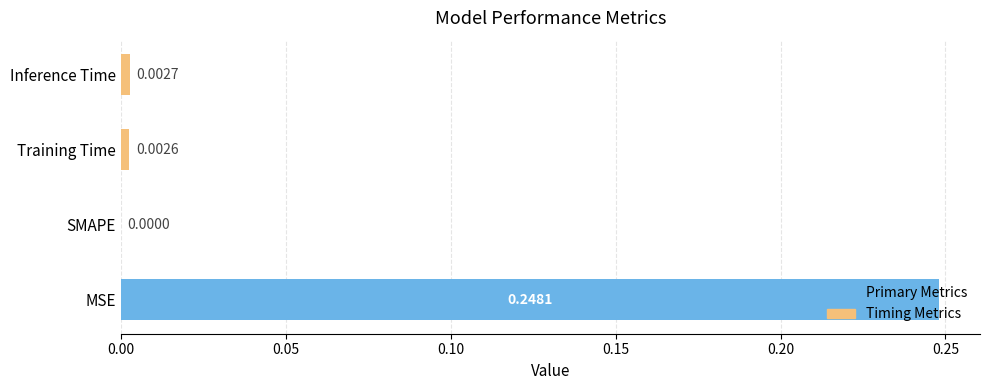

Where is the data nearest to the value 0?

SMAPE